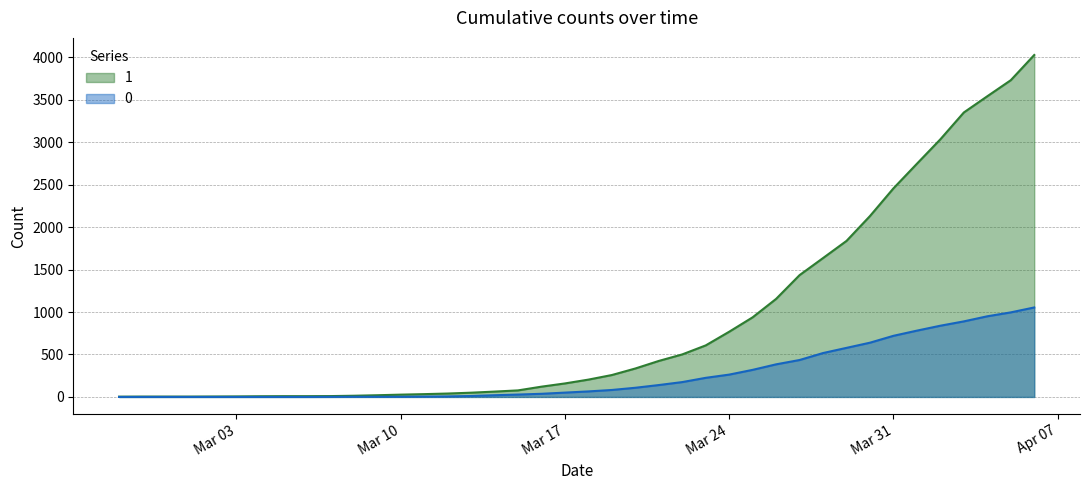

What is the value of the 0 point at the 18th from the left?

28